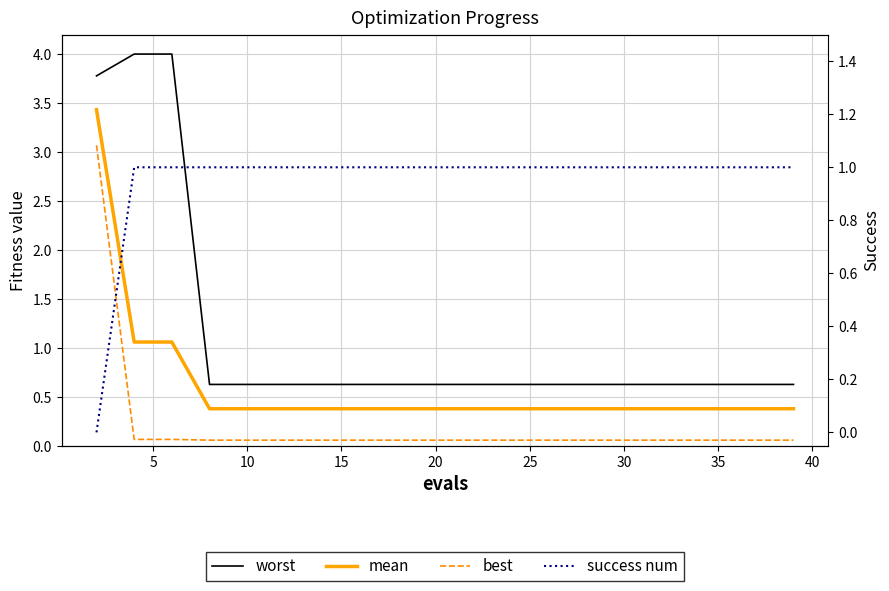

What is the minimum value for worst?

0.6